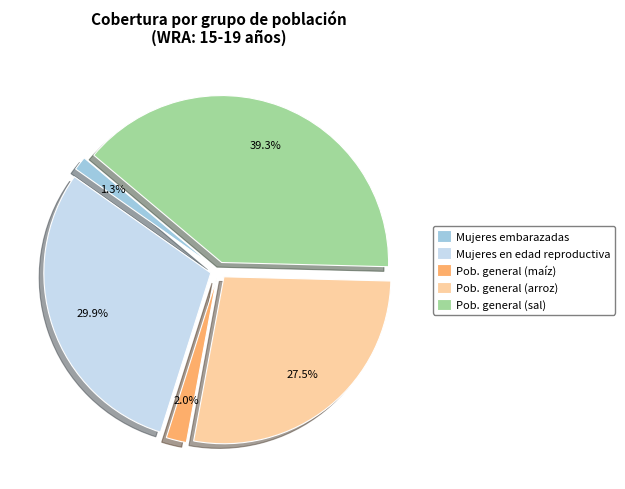

Does Pob. general (sal) represent more than half of the total?

No